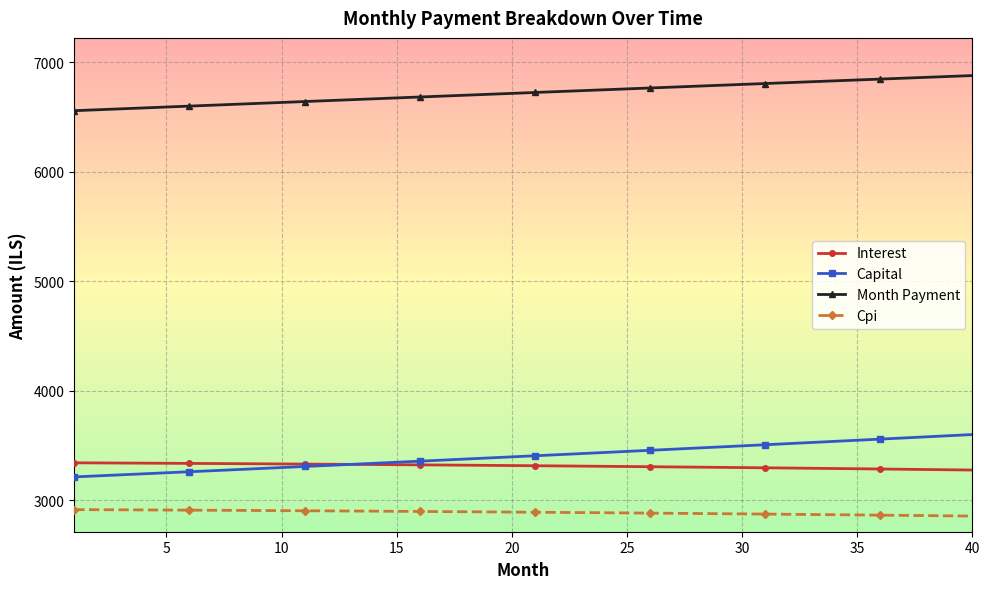

What is the value of the Month Payment point at the 16th from the left?

6682.5